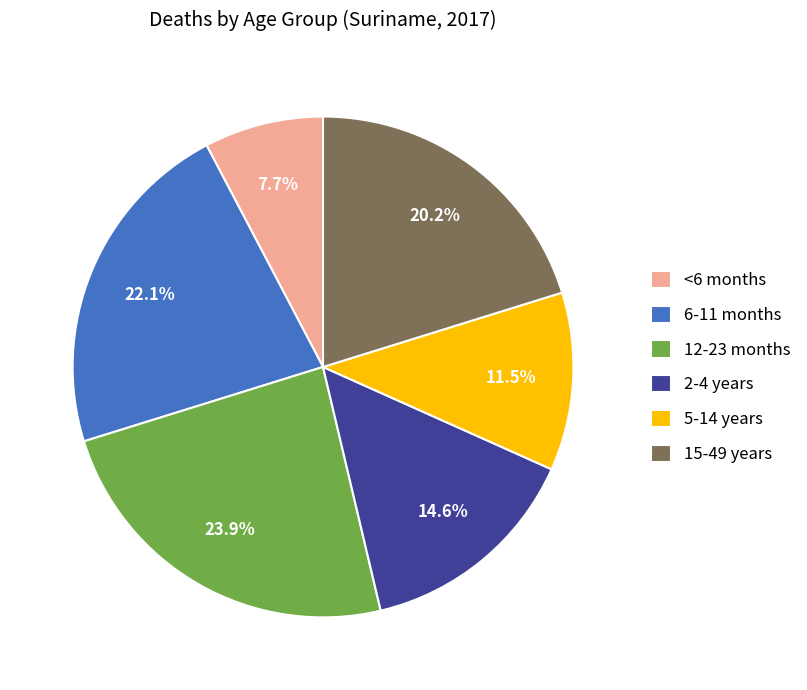

Approximately how many times larger is the value at 6-11 months compared to 12-23 months?

0.9